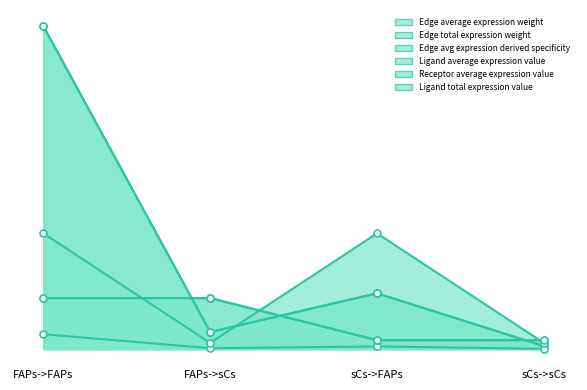

Rank the series at FAPs->sCs from lowest to highest value.

Edge avg expression derived specificity, Receptor average expression value, Edge average expression weight, Edge total expression weight, Ligand average expression value, Ligand total expression value